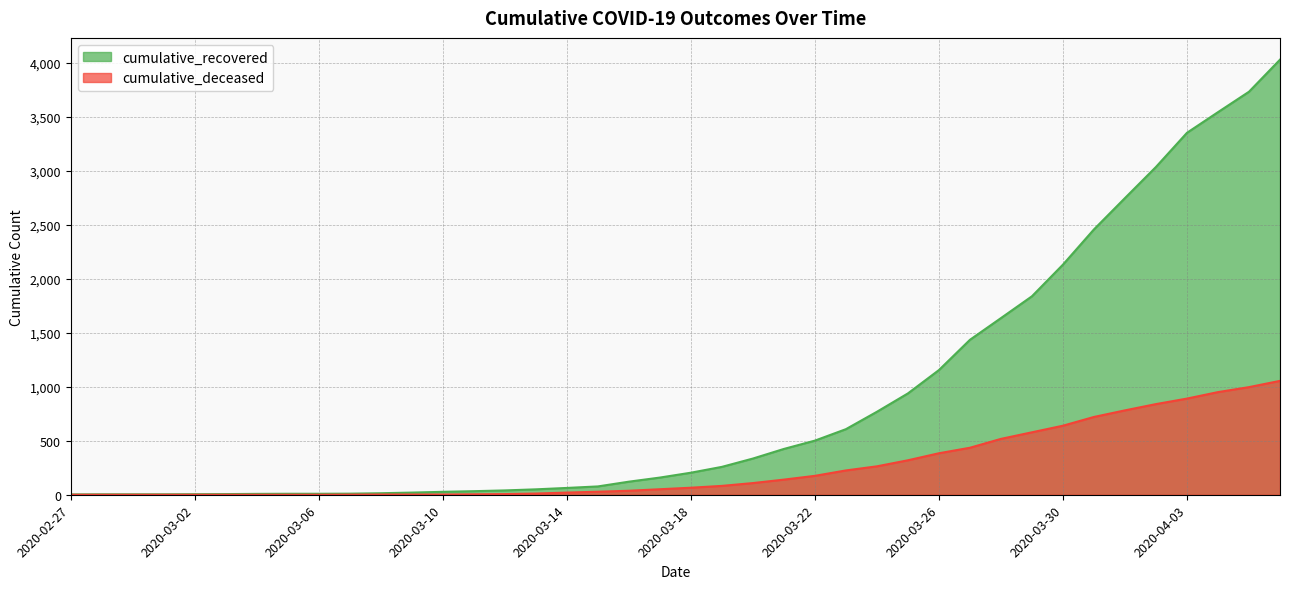

Between 2020-03-30 and 2020-03-16, which is larger?

2020-03-30